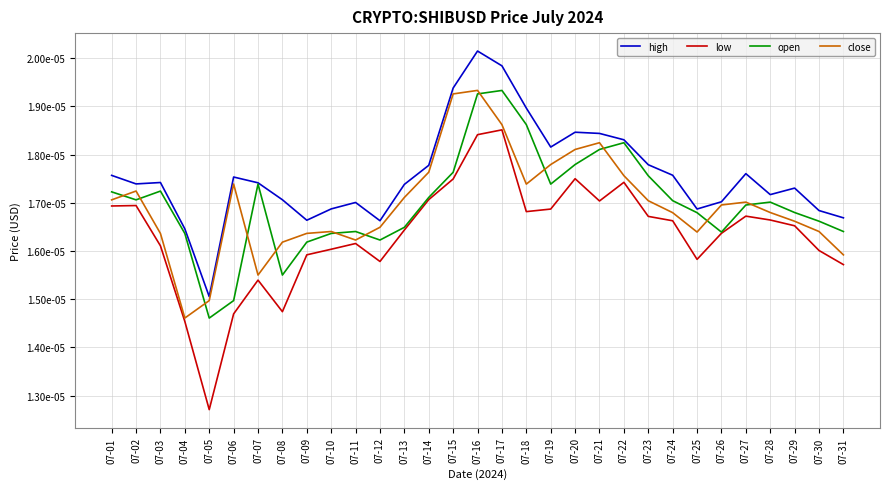

Is the value of high at 07-04 greater than the value of close at 07-15?

No